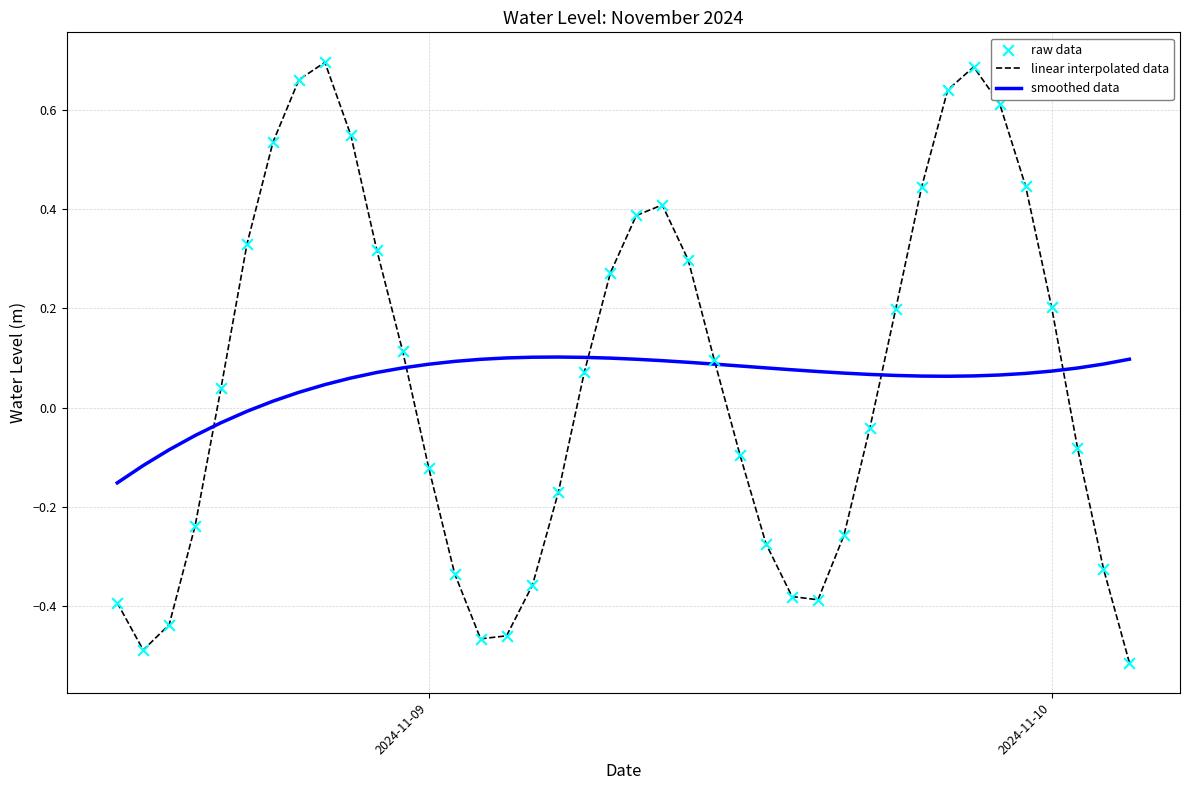

Which series has the largest range (max minus min)?

linear interpolated data